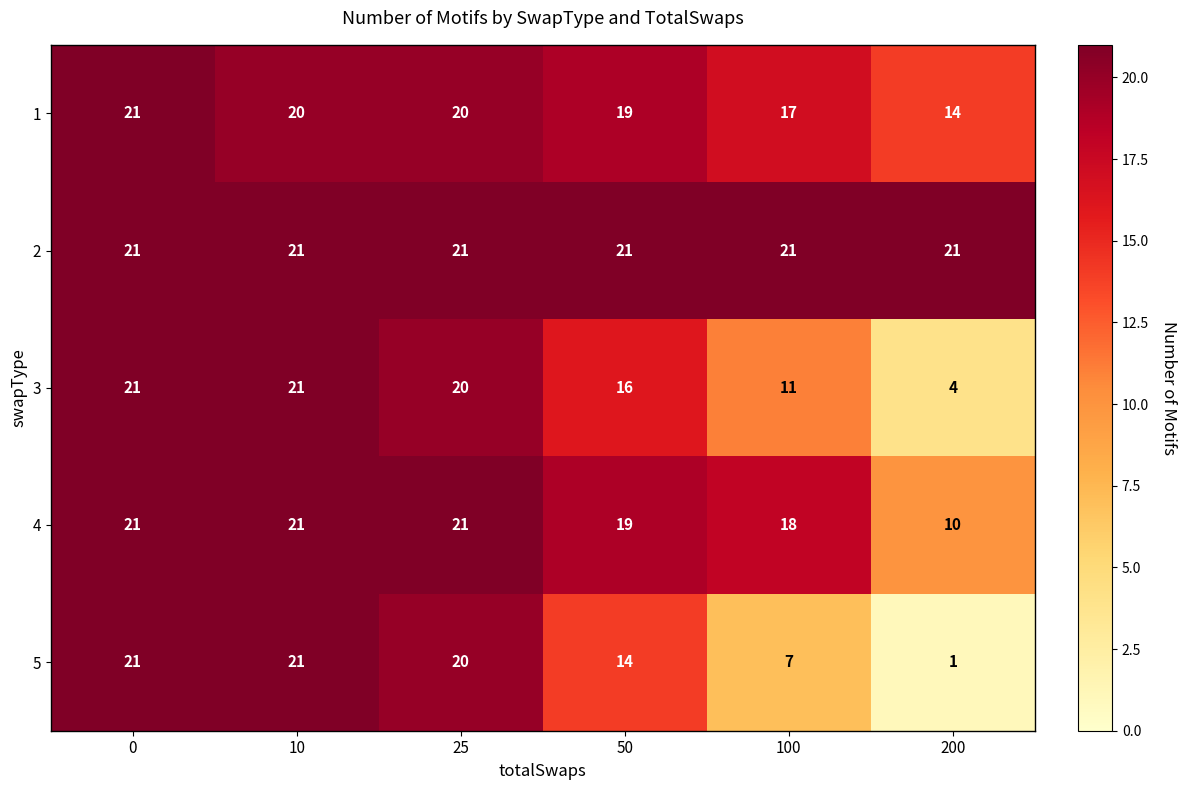

Read the 3 value at 0.

21